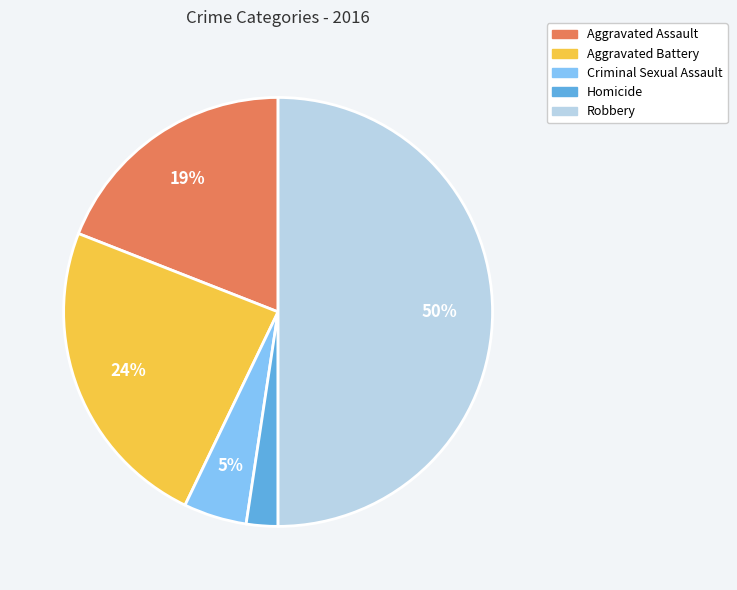

Is Aggravated Assault the majority of the pie?

No